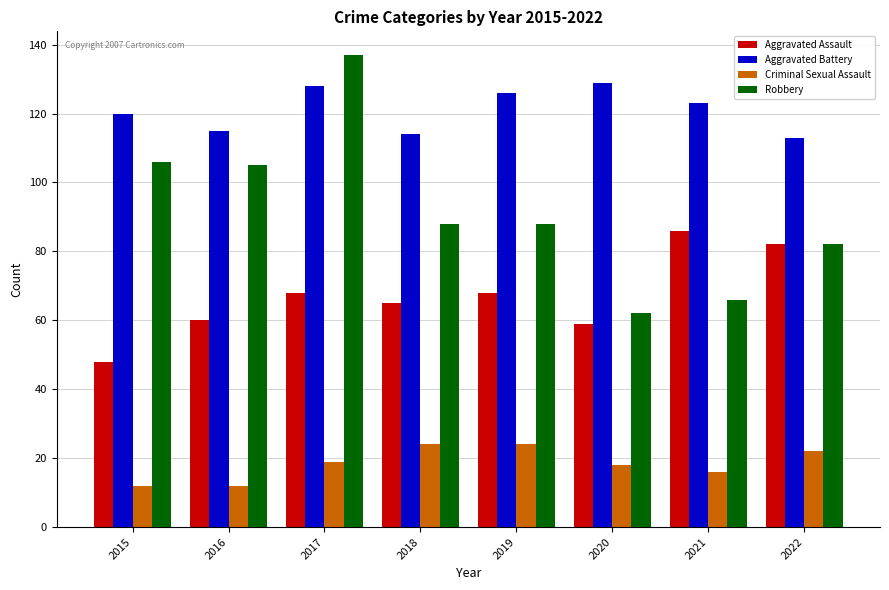

How many categories are shown in the chart?

8